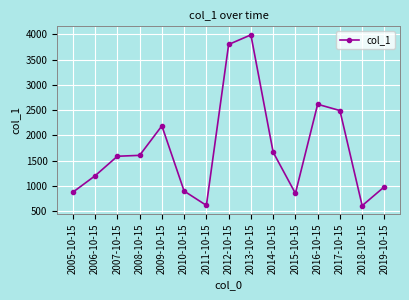

True or false: there are more than 2 points higher than both neighbors.

True